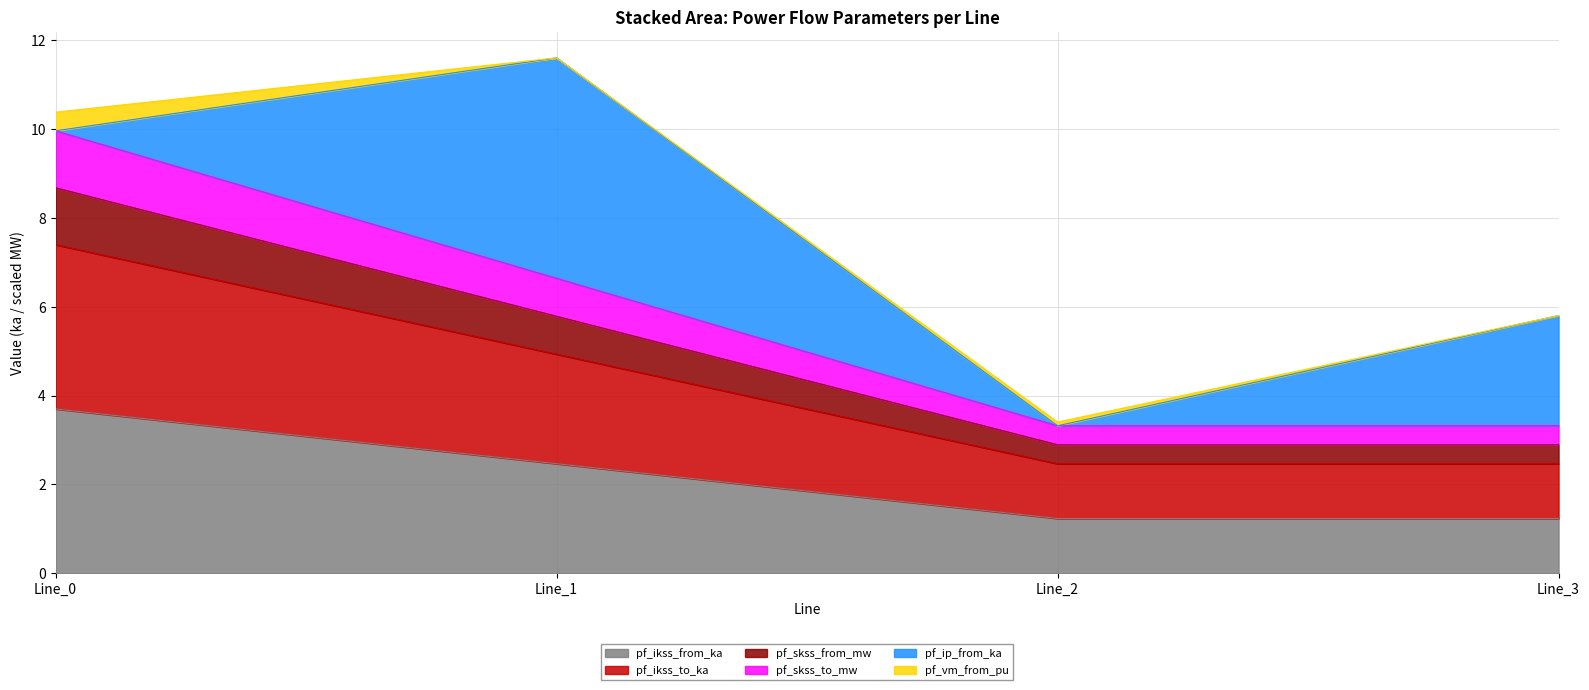

At which category does the chart reach its minimum across all series?

Line_2